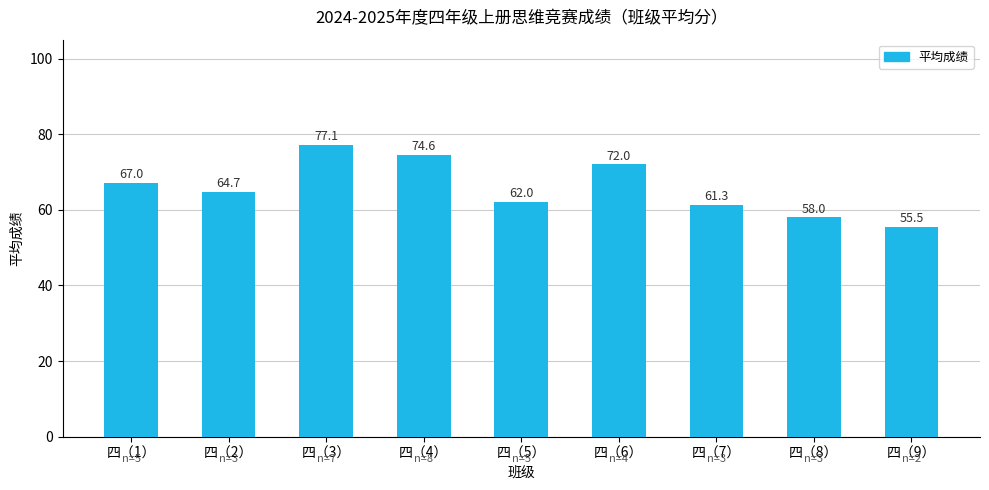

List the labels in order of value, smallest first.

四（9）, 四（8）, 四（7）, 四（5）, 四（2）, 四（1）, 四（6）, 四（4）, 四（3）